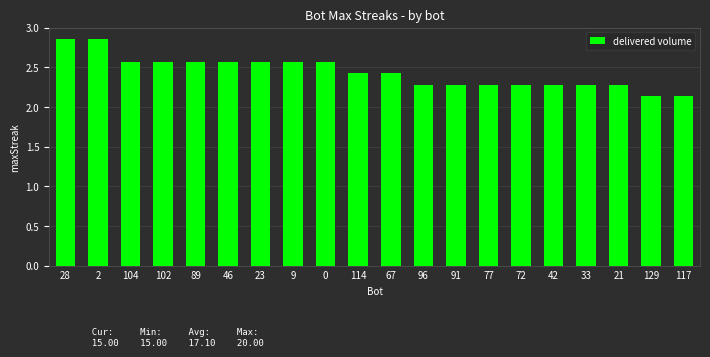

What is the label of the 8th bar from the left?

9